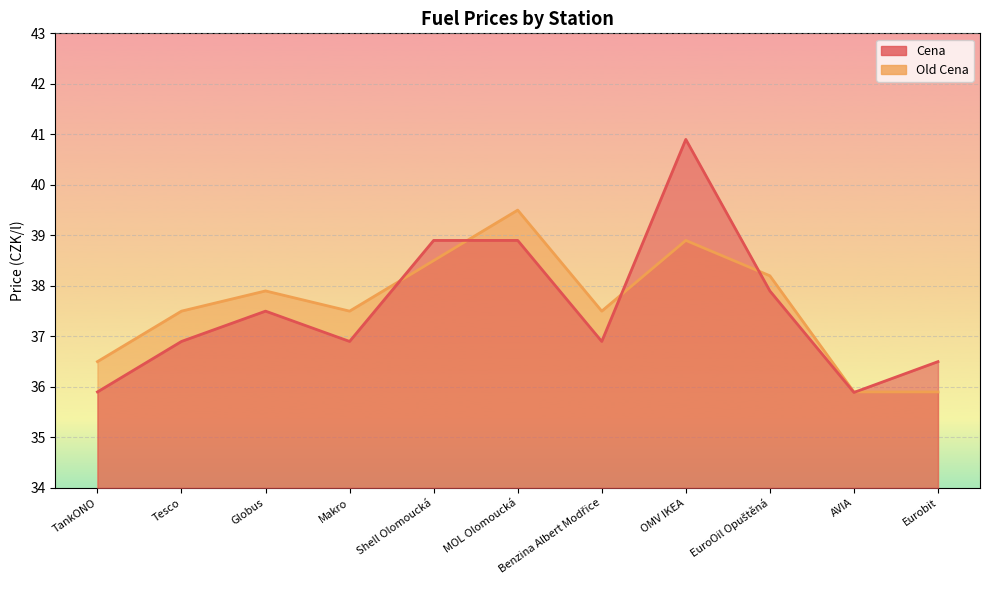

At which category is the sum across all series the highest?

OMV IKEA